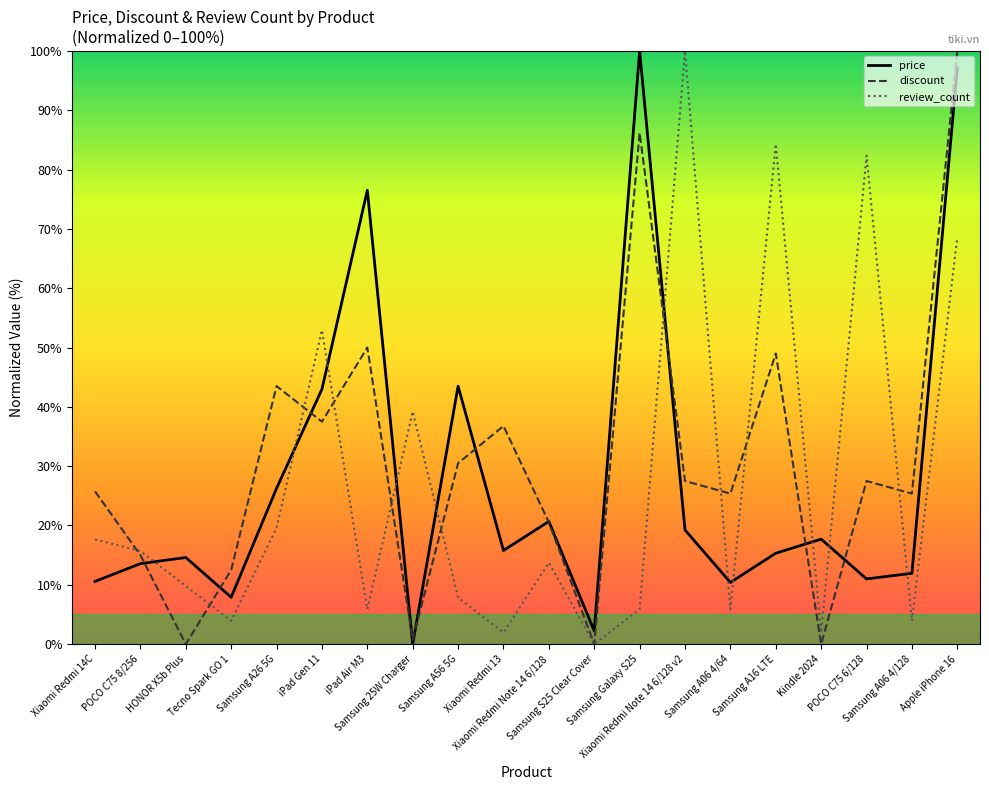

Which series ends up on top after the final intersection of price and review_count?

price